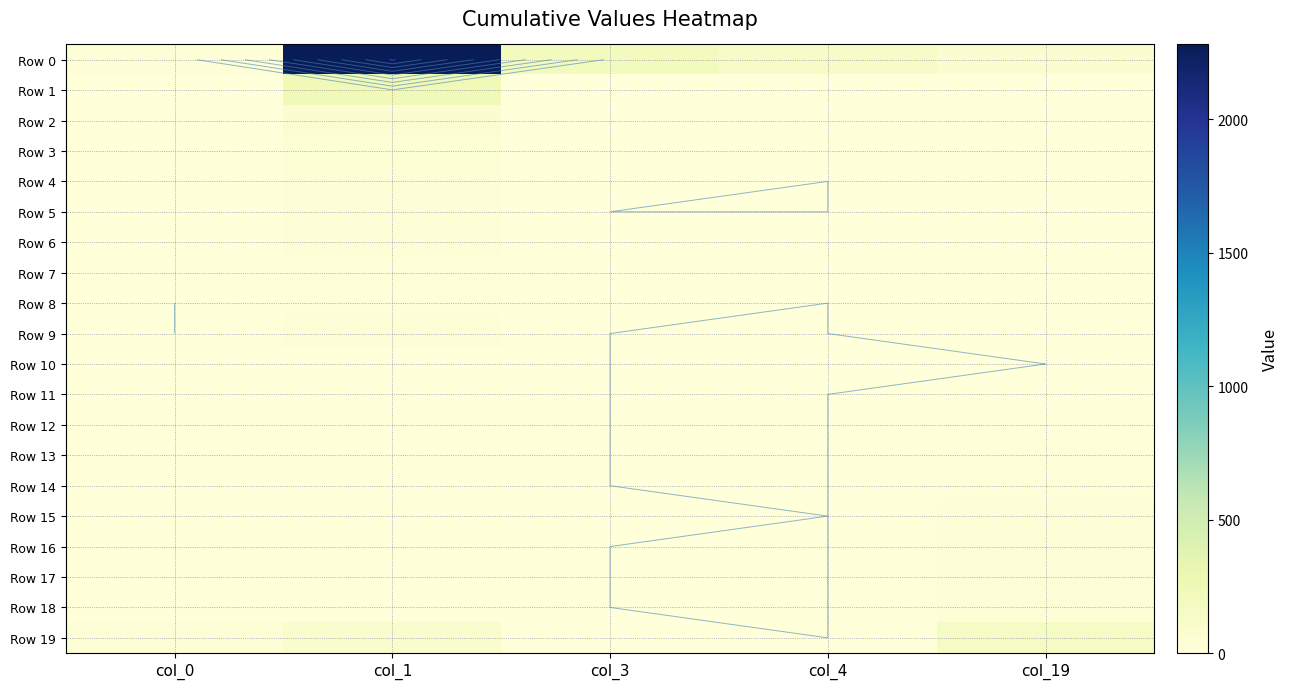

Which category has the highest value in the Row 6 series?

col_1